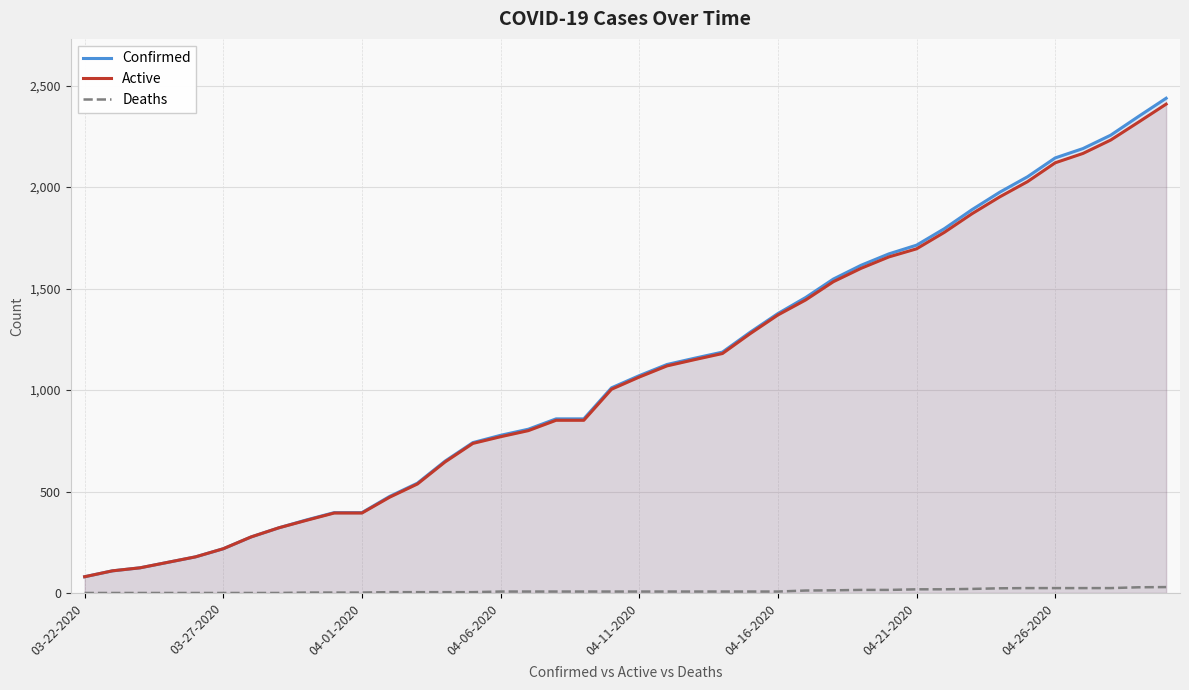

What is the difference between the second highest and minimum values in the Active series?

2240